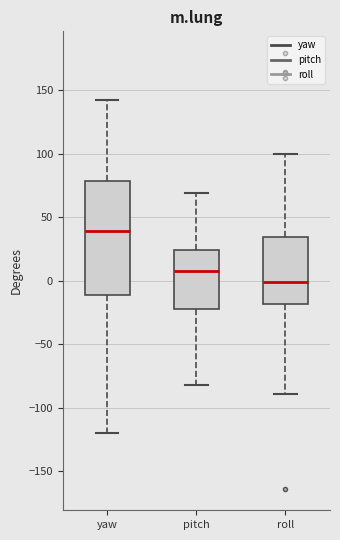

Reading left to right, read every box against the y-axis: the position of its median line, the range the box covers, and the ends of its whiskers. The values are not printed on the chart, so give them approximately, as read against the axis.

yaw: median 40, box -10 to 80, whiskers -120 to 140
pitch: median 10, box -20 to 25, whiskers -80 to 70
roll: median 0, box -20 to 35, whiskers -90 to 100